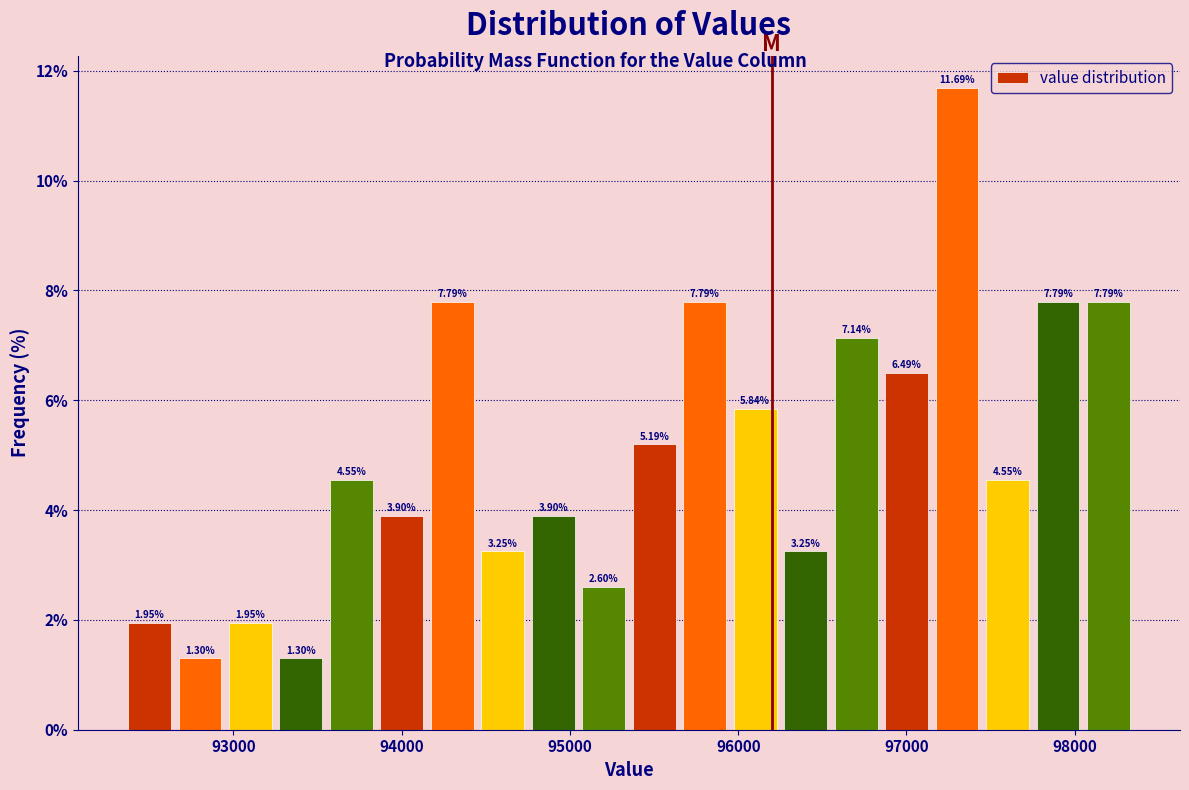

Read against the x-axis, roughly where is the centre of the tallest bar?

97300